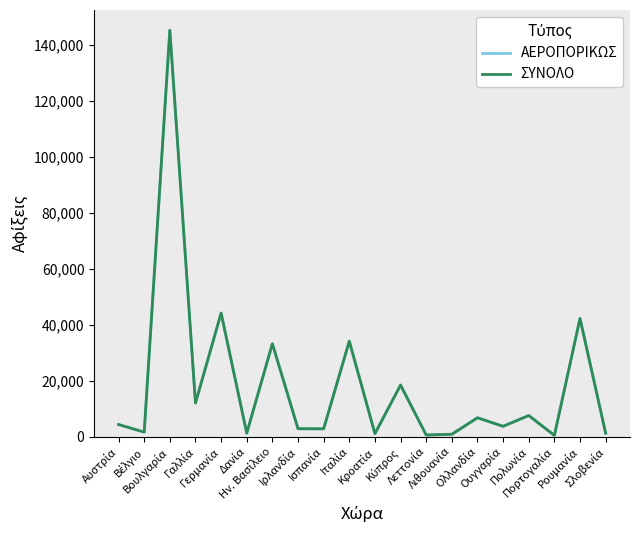

Where is ΣΥΝΟΛΟ nearest to the value 72873?

Γερμανία